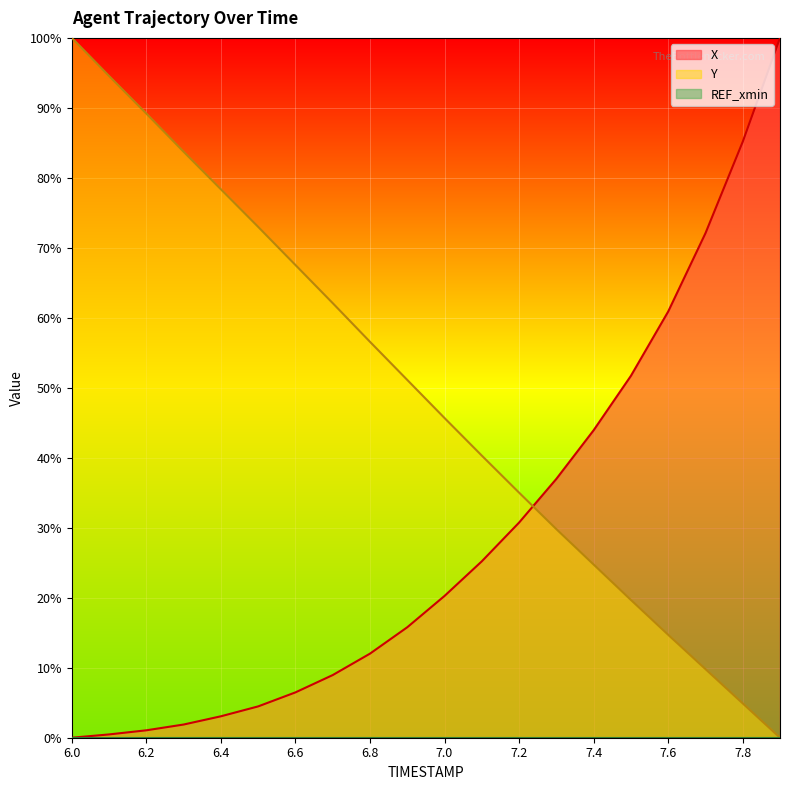

How many intersections are there between X and Y?

1